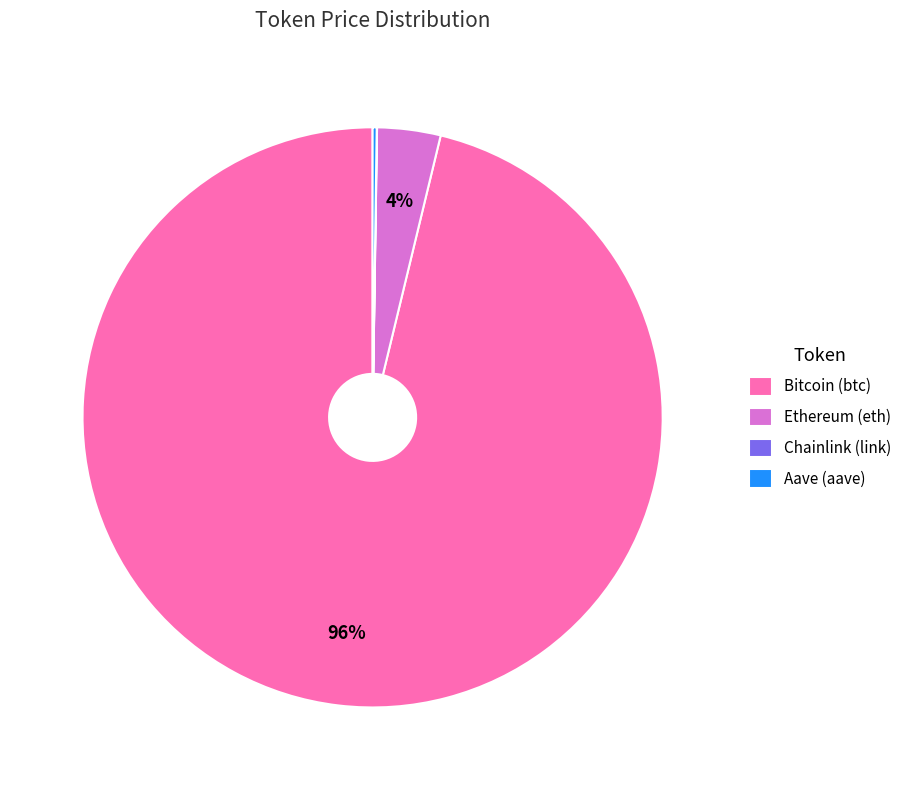

Does any single category account for the majority?

Yes